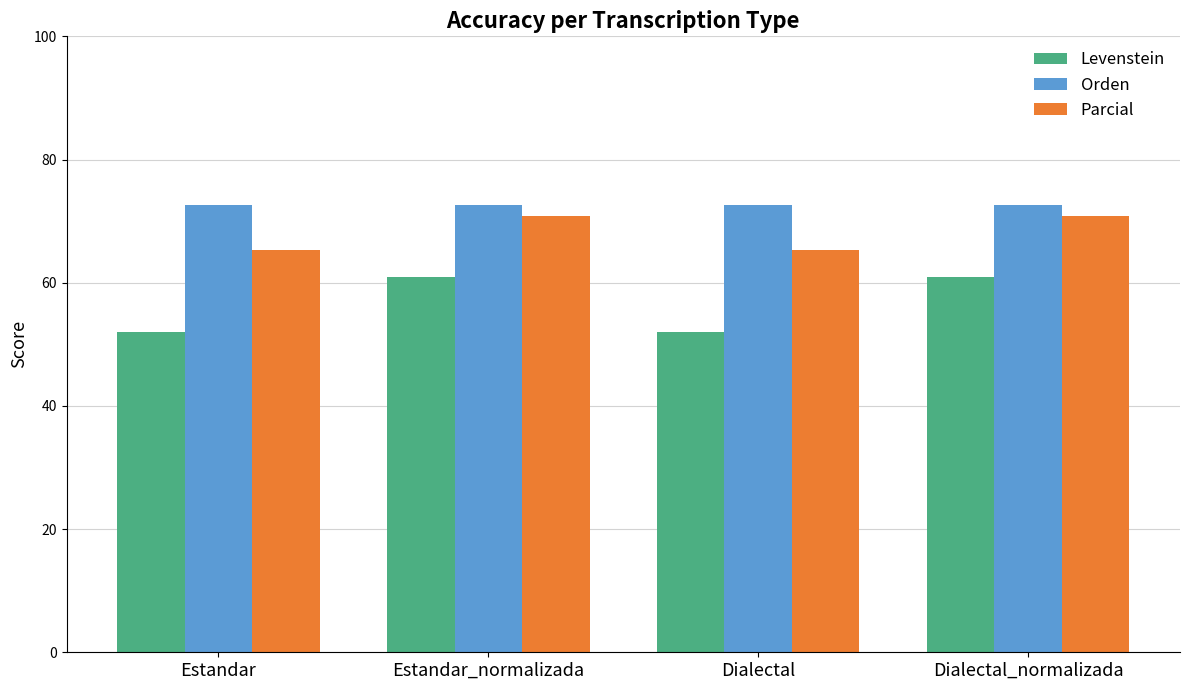

How many bars are there in total?

12